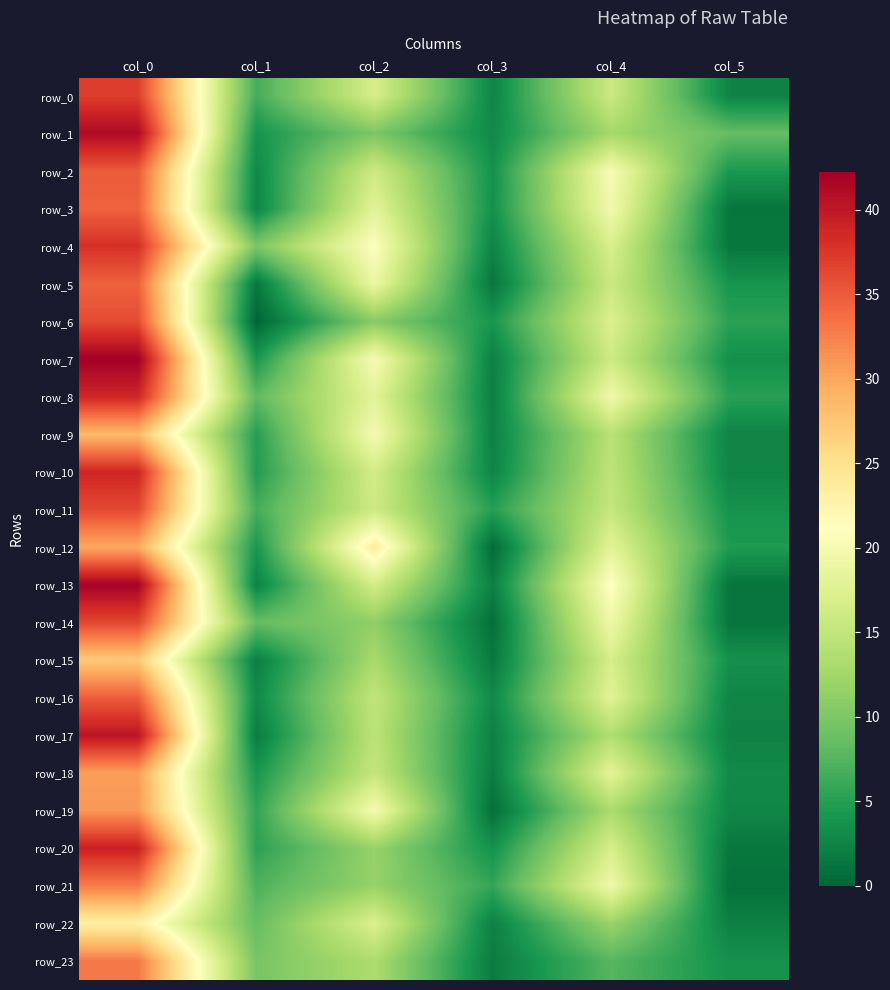

The value of row_7 at col_0 is 42.2. True or false?

True